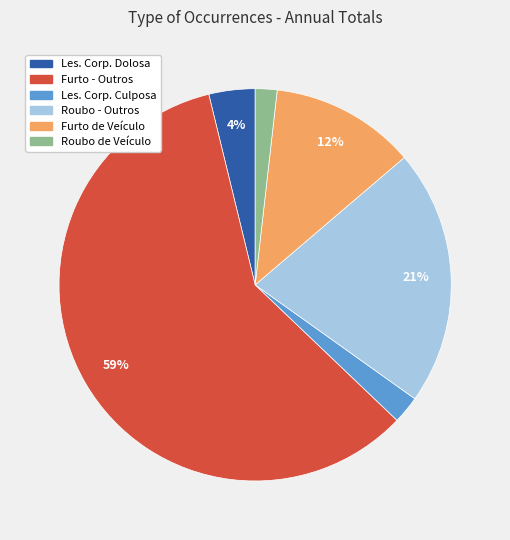

To the nearest percent, what portion does Furto de Veículo represent?

12%